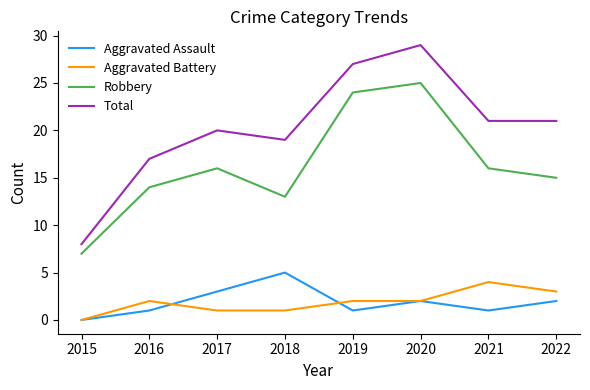

True or false: Total and Robbery cross at least once.

False